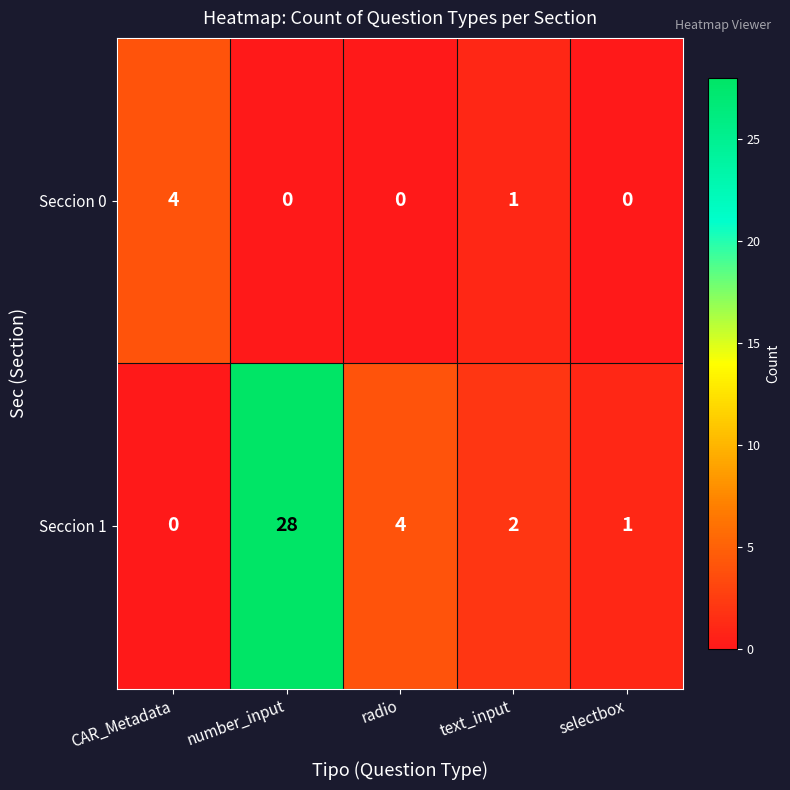

Rank the series by their average value, from highest to lowest.

Seccion 1, Seccion 0